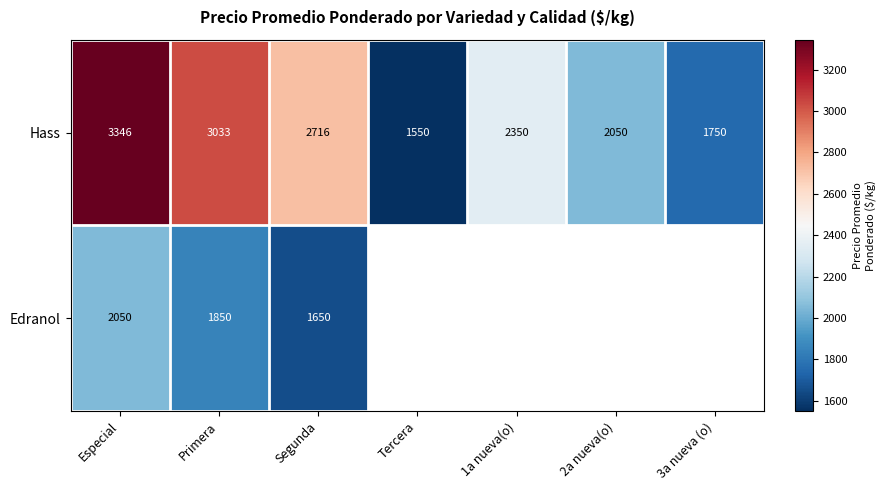

Which category has the highest value in the Hass series?

Especial